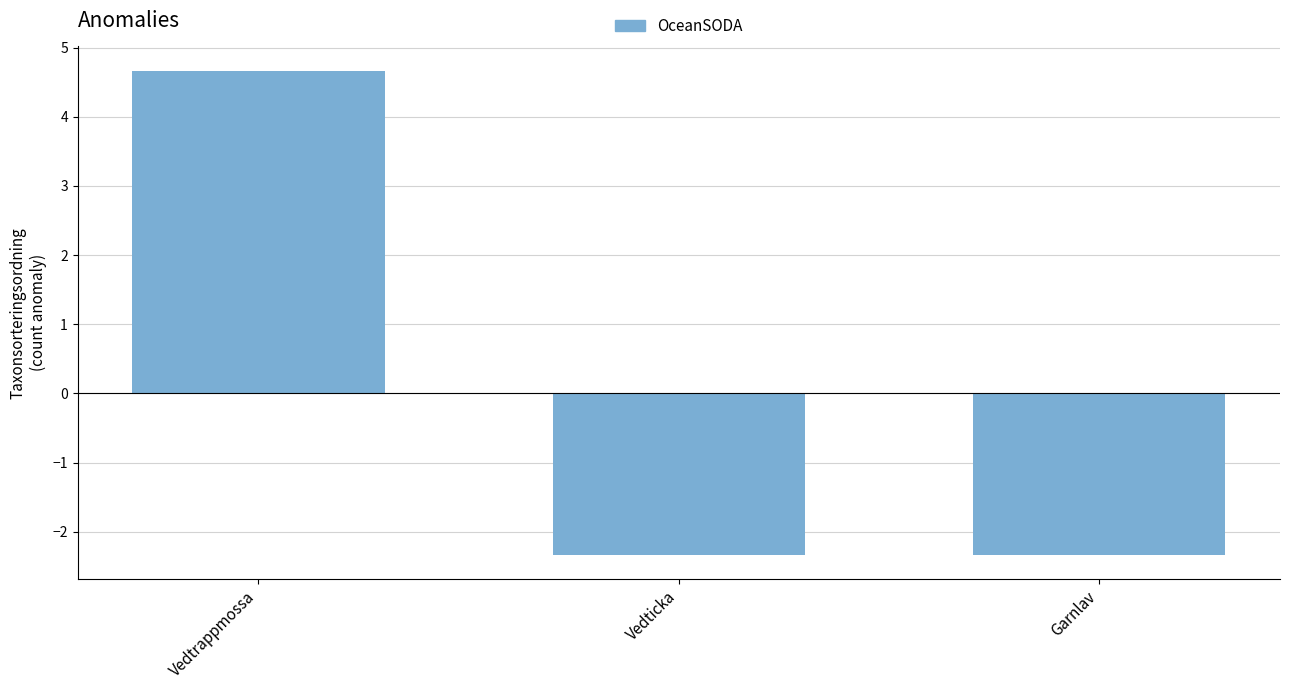

What is the smallest value displayed?

-2.3